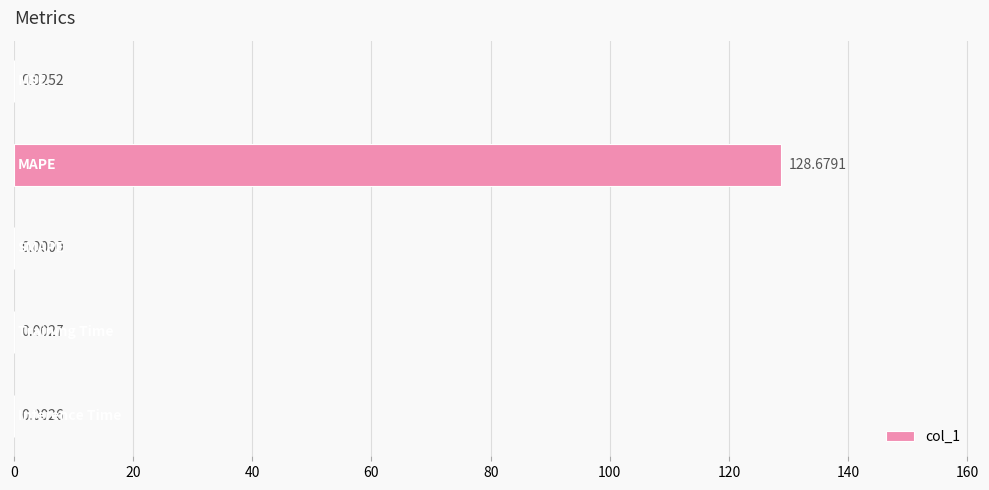

What is the sum of all values?

128.7